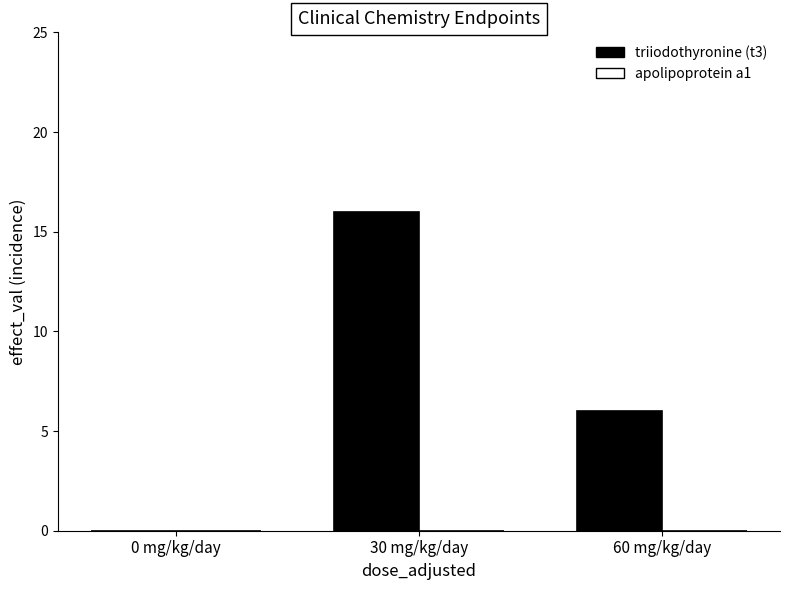

What is the maximum value shown in the chart?

16